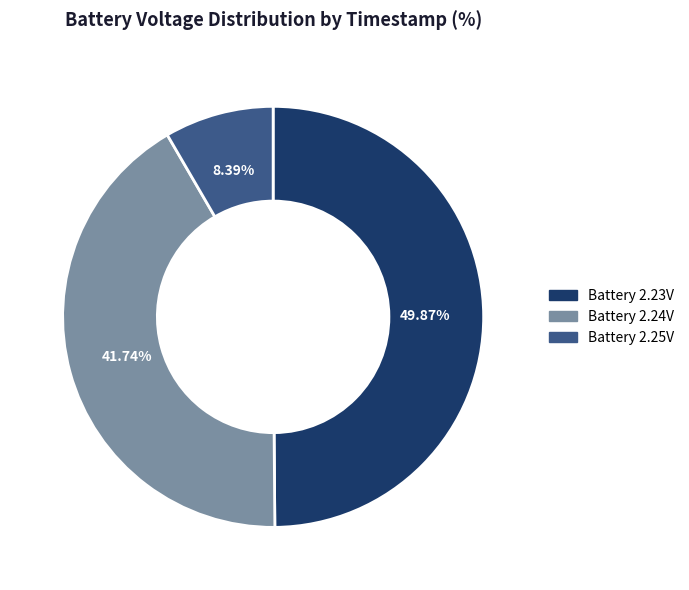

Between Battery 2.25V and Battery 2.24V, which is larger?

Battery 2.24V